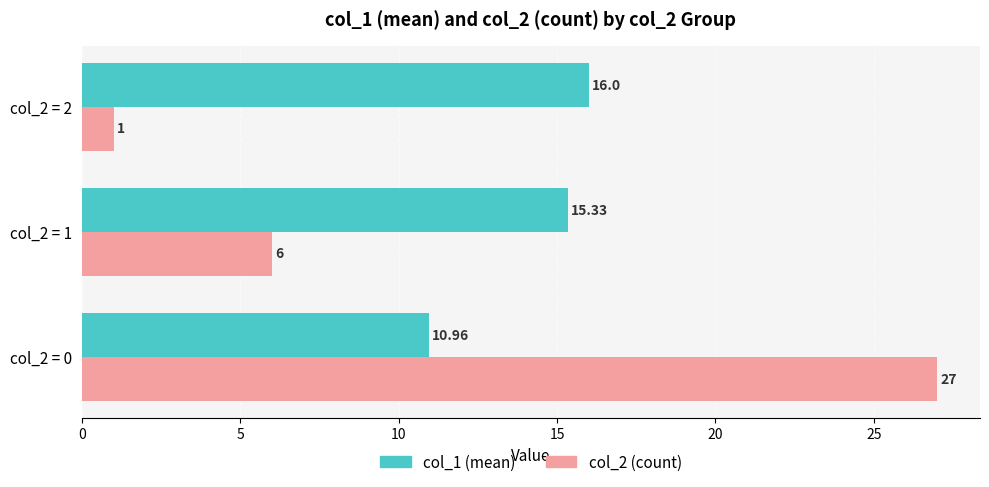

What is the difference between the col_2 (count) values at col_2 = 2 and col_2 = 1?

5.0